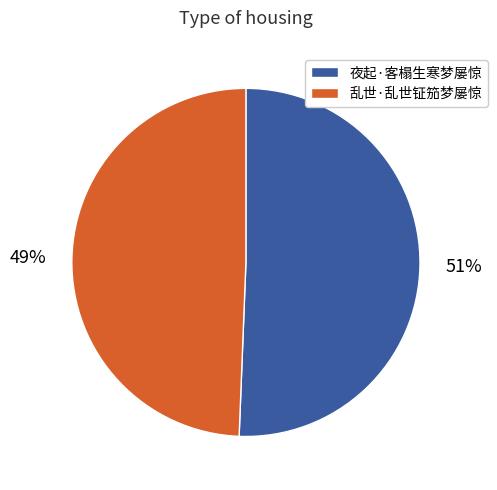

Rank the categories by value from lowest to highest.

乱世·乱世钲笳梦屡惊, 夜起·客榻生寒梦屡惊